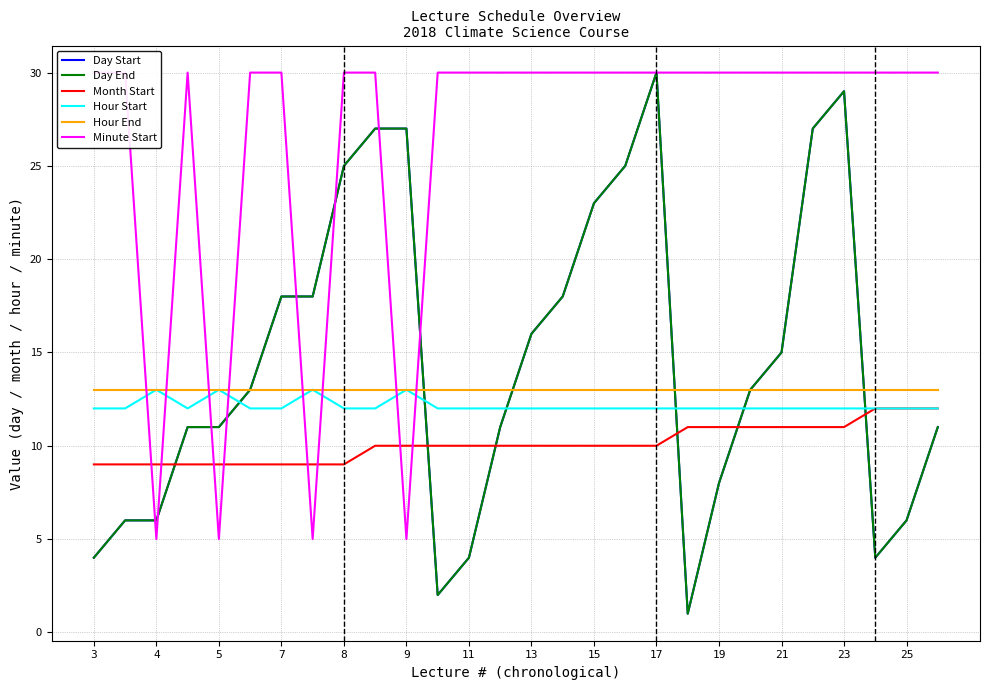

True or false: Month Start and Day Start cross at least once.

True